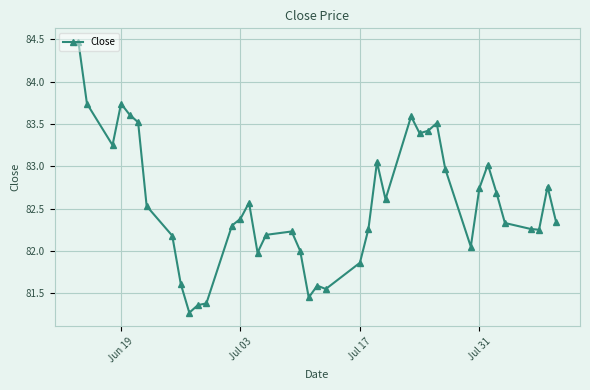

True or false: the data has more than 1 interior local peaks.

True